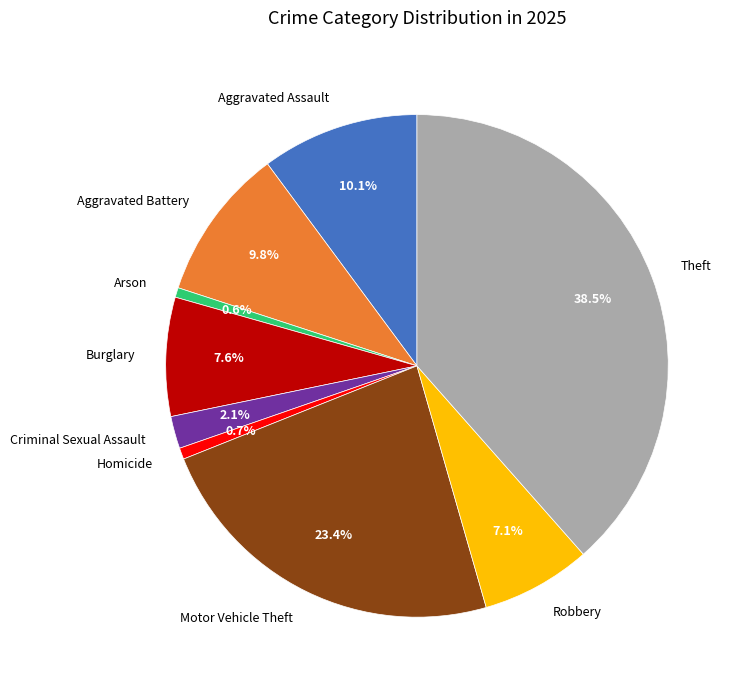

Does Aggravated Battery account for over 50% of the chart?

No